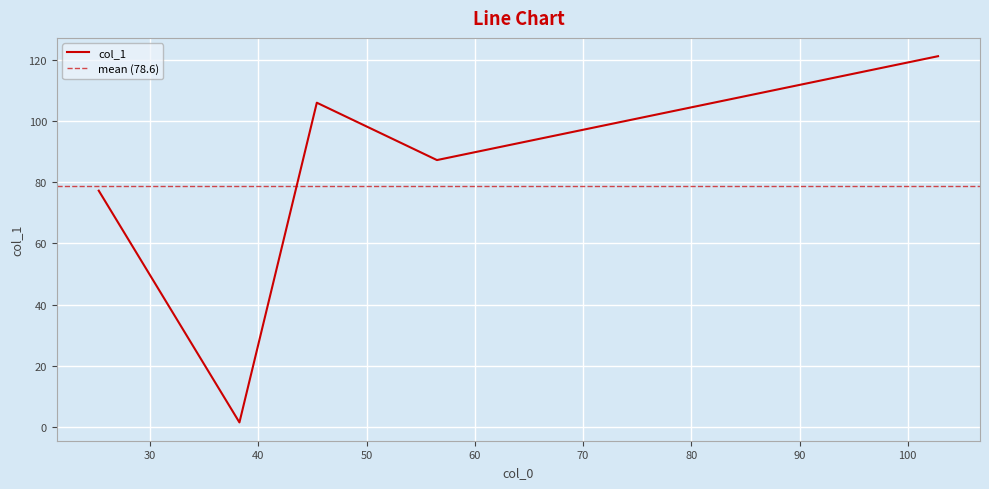

Between 38.25 and 102.8, which is larger?

102.8